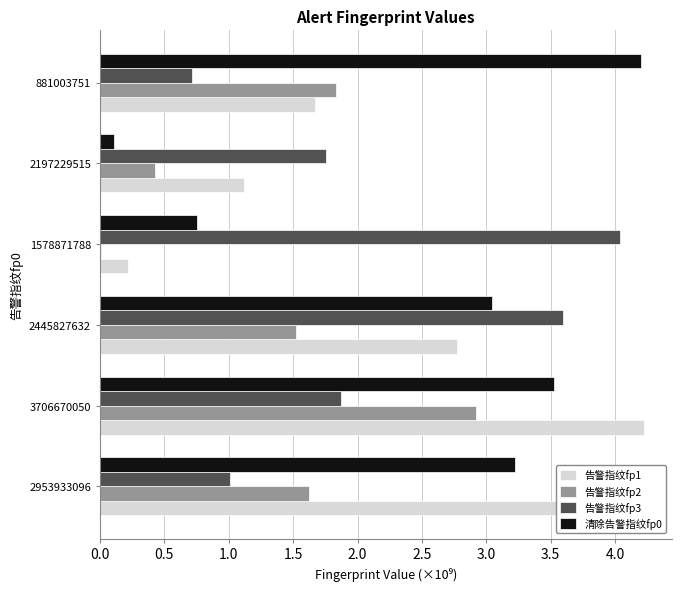

The value of 告警指纹fp1 at 3706670050 is 5.9. True or false?

False